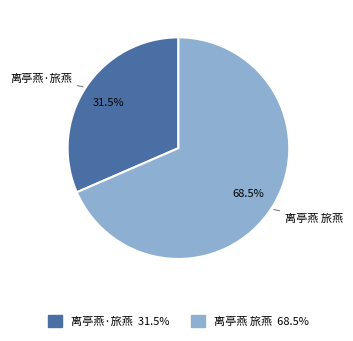

Between 离亭燕 旅燕 and 离亭燕·旅燕, which is larger?

离亭燕 旅燕